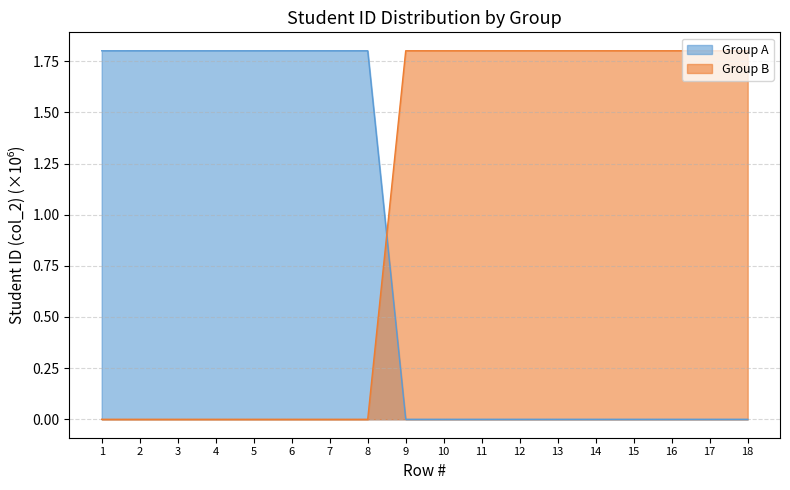

Which series has the largest total across all categories?

Group B